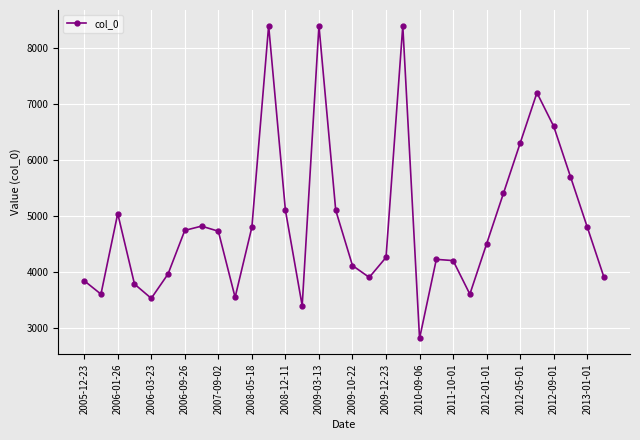

What is the value of the 7th point from the left?

4740.0